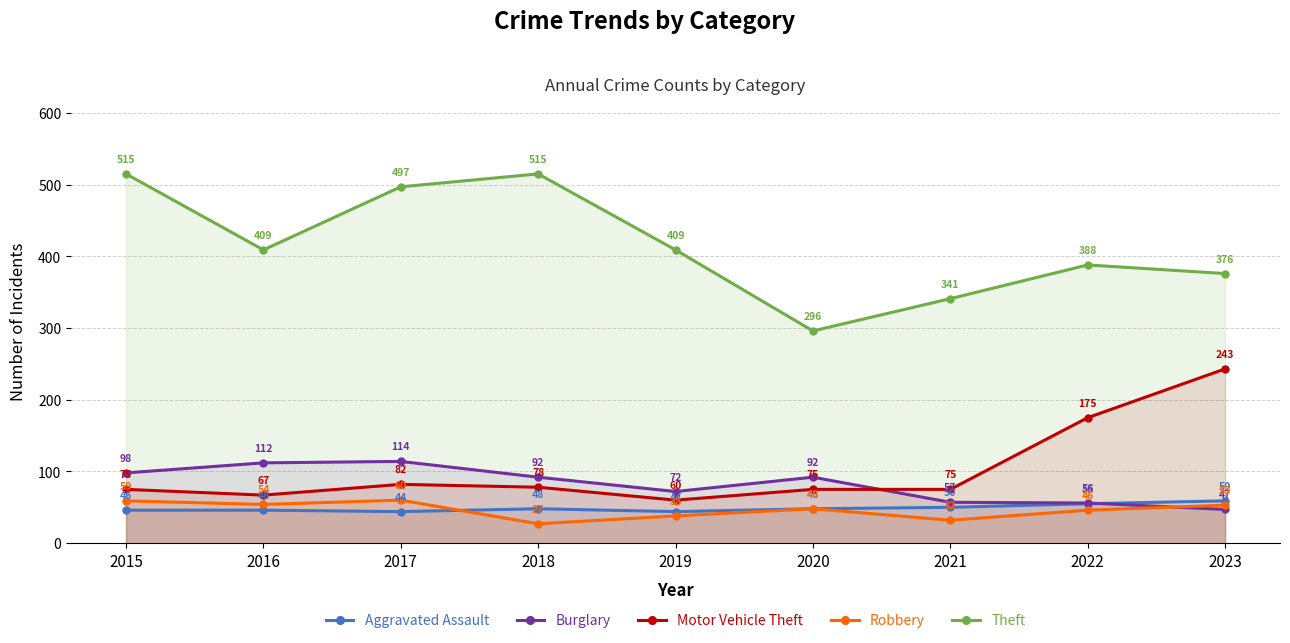

The Robbery series shows 22 at 2023. True or false?

False